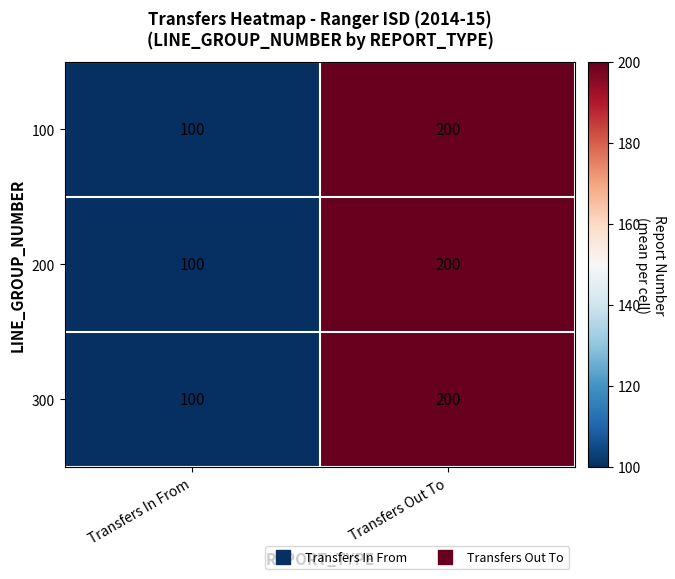

What is the smallest value displayed?

100